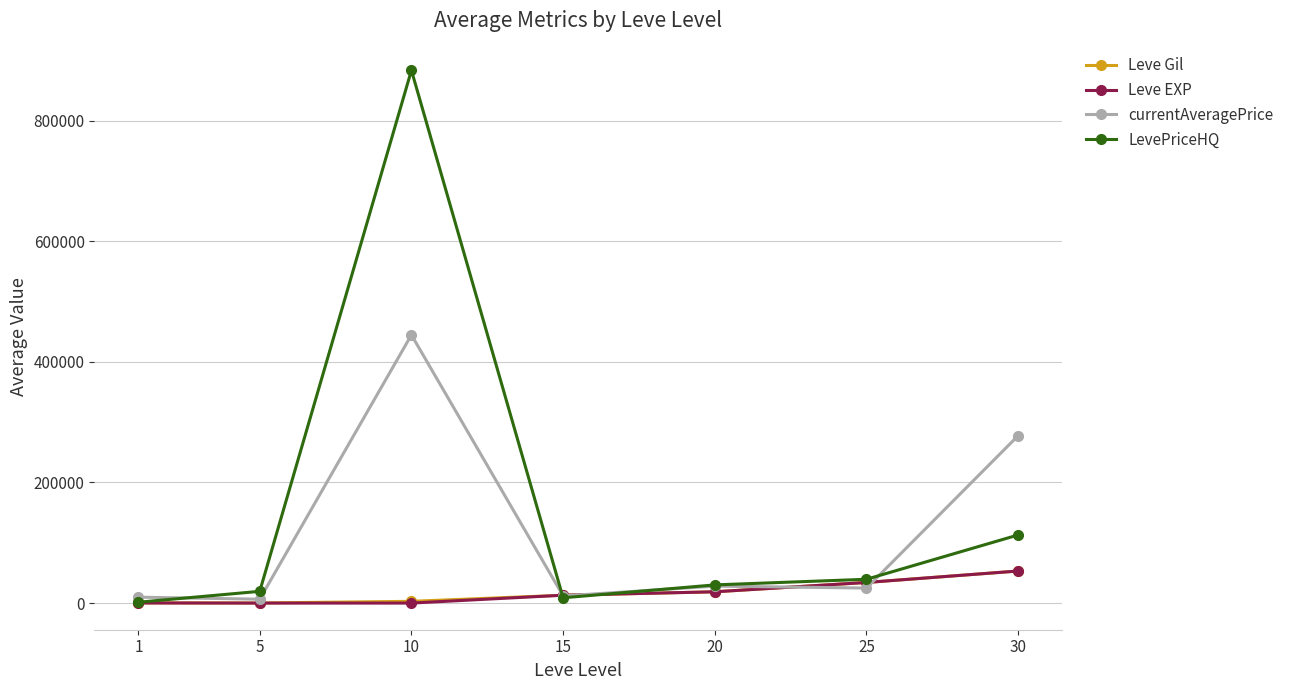

Which series has the largest range (max minus min)?

LevePriceHQ